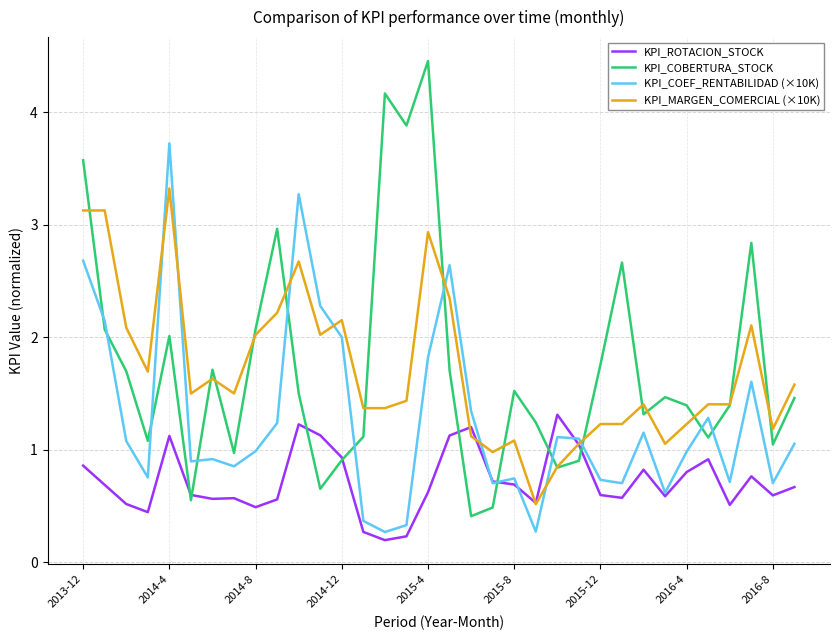

Which series has the largest range (max minus min)?

KPI_COBERTURA_STOCK